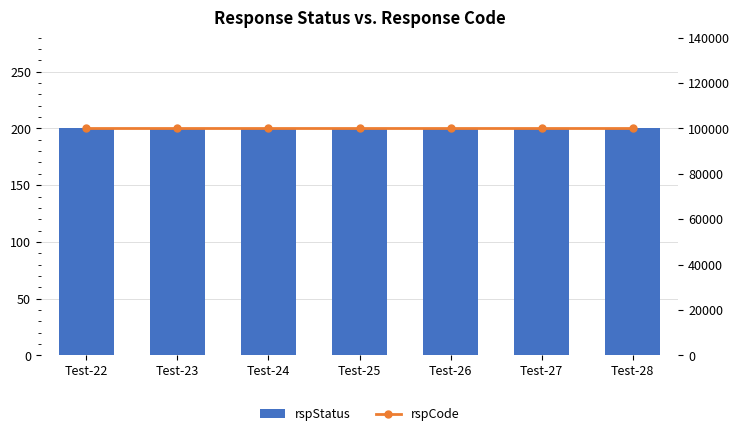

List the labels in order of rspStatus value, largest first.

Test-22, Test-23, Test-24, Test-25, Test-26, Test-27, Test-28